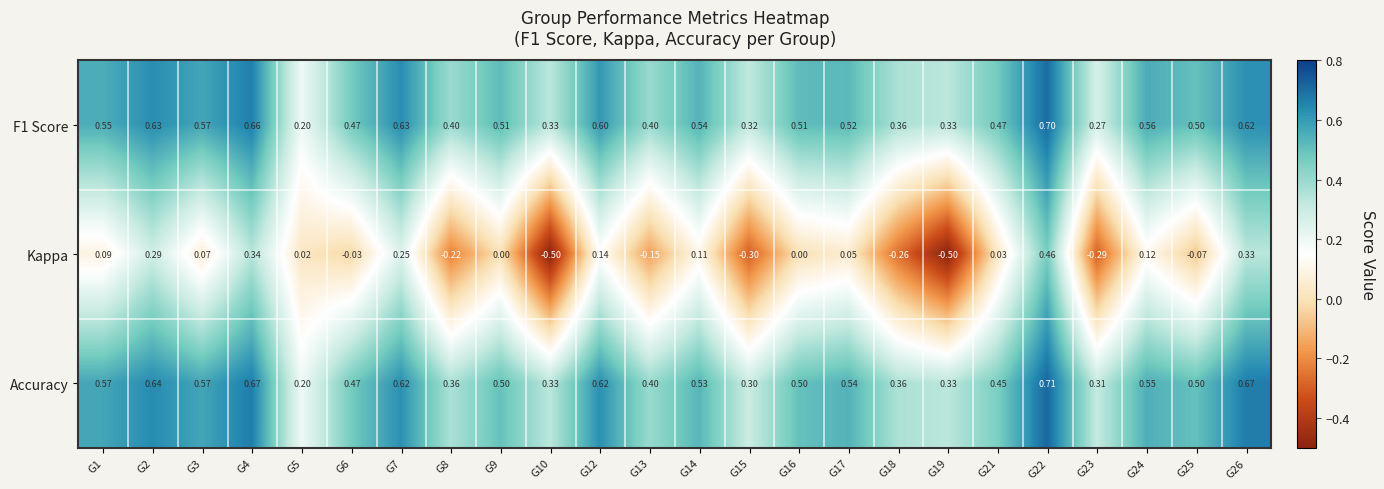

Which series has the widest spread of values?

Kappa